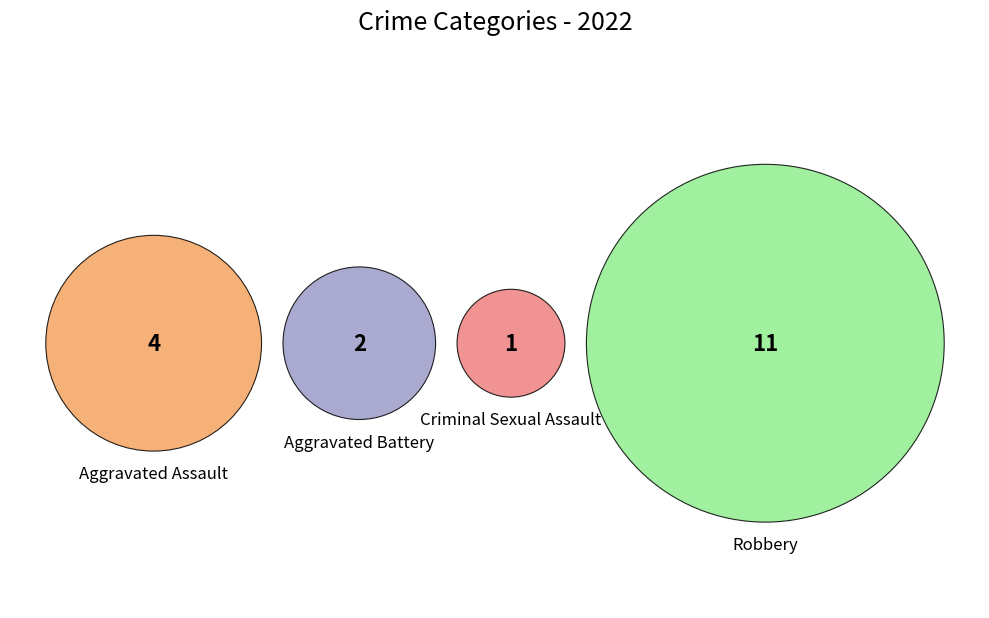

Count the number of slices in the pie.

4